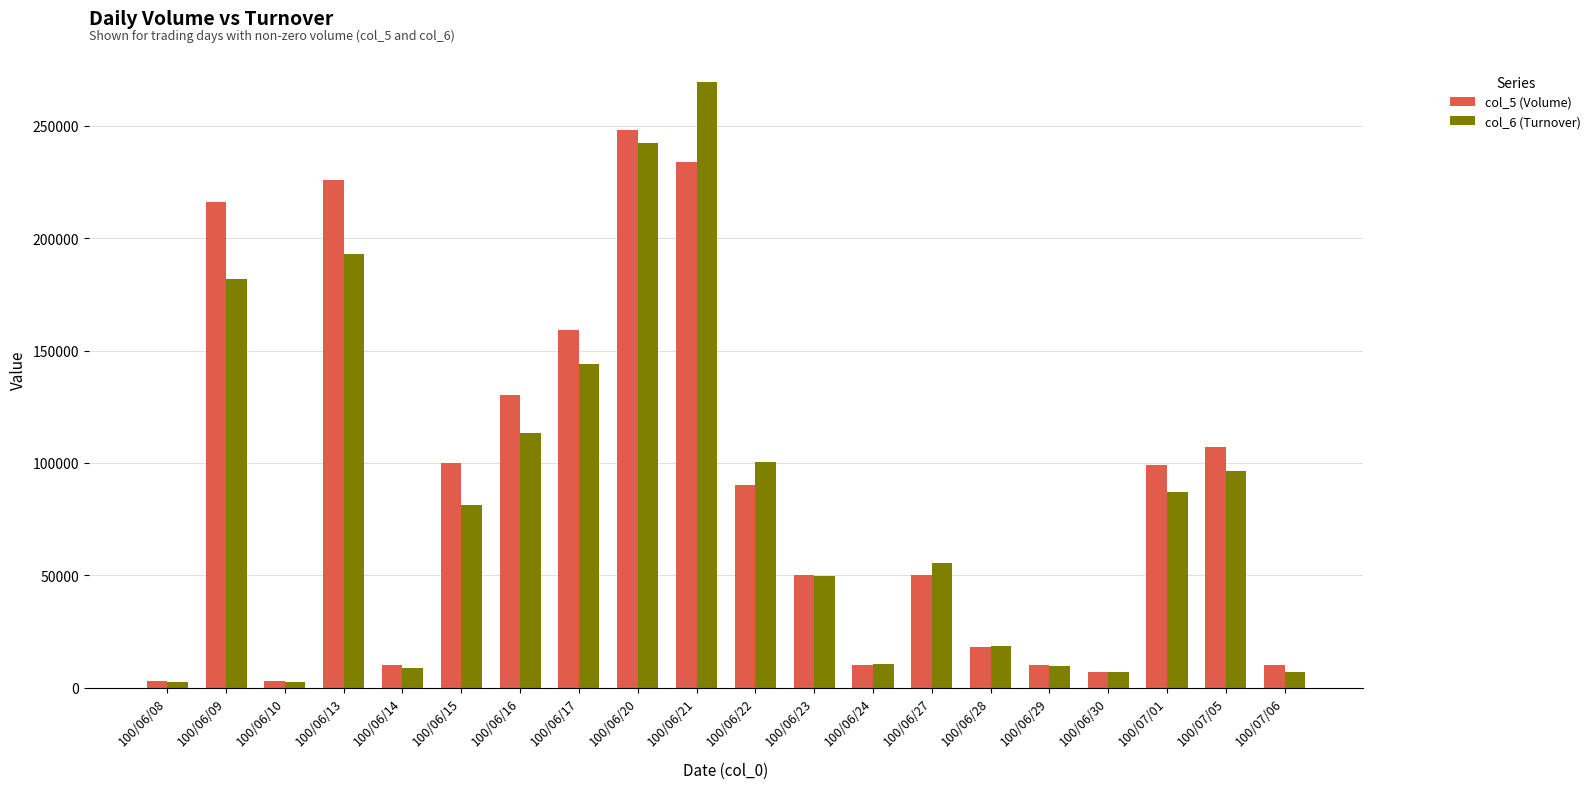

Rank the series by their average value, from highest to lowest.

col_5 (Volume), col_6 (Turnover)